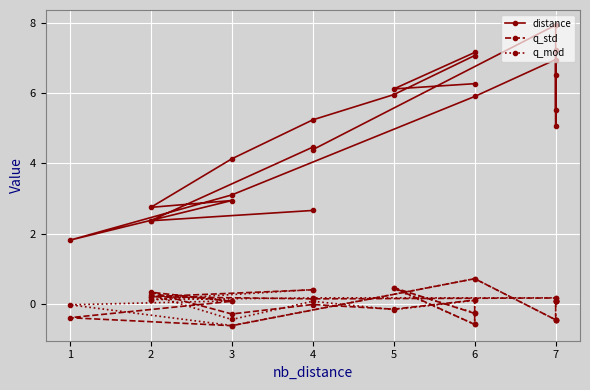

Which has a higher value, 1 or 4?

4